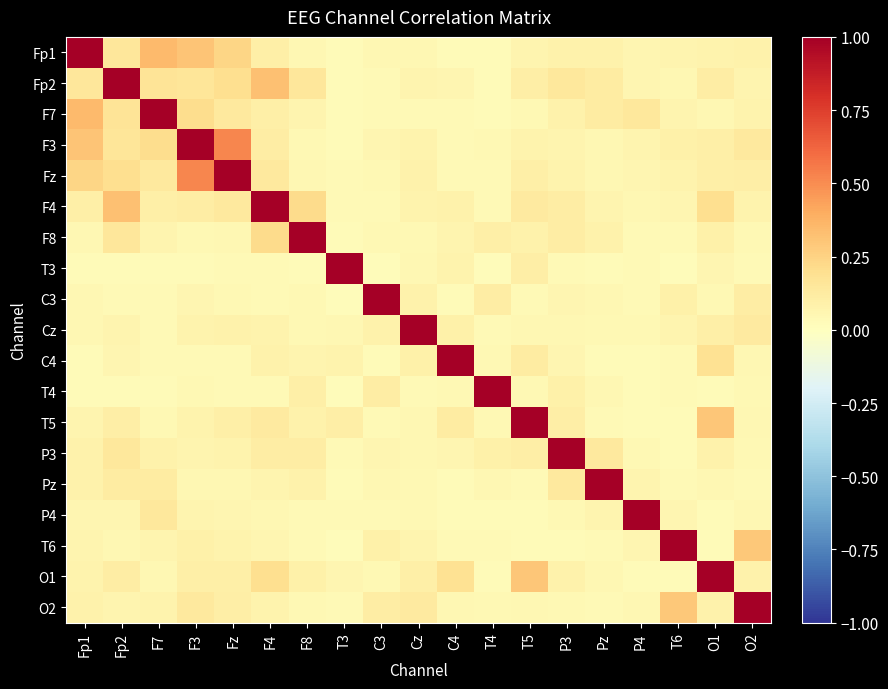

Reading right to left, list all the values displayed in this chart.

Fp1: O2=0.1	O1=0.1	T6=0.1	P4=0.1	Pz=0.1	P3=0.1	T5=0.1	T4=0.0	C4=0.0	Cz=0.1	C3=0.0	T3=0.0	F8=0.0	F4=0.1	Fz=0.2	F3=0.3	F7=0.4	Fp2=0.2	Fp1=1.0
Fp2: O2=0.1	O1=0.1	T6=0.1	P4=0.1	Pz=0.1	P3=0.1	T5=0.1	T4=0.0	C4=0.1	Cz=0.1	C3=0.0	T3=0.0	F8=0.1	F4=0.3	Fz=0.2	F3=0.2	F7=0.2	Fp2=1.0	Fp1=0.2
F7: O2=0.1	O1=0.1	T6=0.1	P4=0.1	Pz=0.1	P3=0.1	T5=0.0	T4=0.0	C4=0.0	Cz=0.0	C3=0.0	T3=0.0	F8=0.1	F4=0.1	Fz=0.1	F3=0.2	F7=1.0	Fp2=0.2	Fp1=0.4
F3: O2=0.1	O1=0.1	T6=0.1	P4=0.1	Pz=0.1	P3=0.1	T5=0.1	T4=0.0	C4=0.0	Cz=0.1	C3=0.1	T3=0.0	F8=0.0	F4=0.1	Fz=0.5	F3=1.0	F7=0.2	Fp2=0.2	Fp1=0.3
Fz: O2=0.1	O1=0.1	T6=0.1	P4=0.1	Pz=0.1	P3=0.1	T5=0.1	T4=0.0	C4=0.0	Cz=0.1	C3=0.0	T3=0.0	F8=0.1	F4=0.1	Fz=1.0	F3=0.5	F7=0.1	Fp2=0.2	Fp1=0.2
F4: O2=0.1	O1=0.2	T6=0.1	P4=0.1	Pz=0.1	P3=0.1	T5=0.1	T4=0.0	C4=0.1	Cz=0.1	C3=0.0	T3=0.0	F8=0.2	F4=1.0	Fz=0.1	F3=0.1	F7=0.1	Fp2=0.3	Fp1=0.1
F8: O2=0.0	O1=0.1	T6=0.0	P4=0.0	Pz=0.1	P3=0.1	T5=0.1	T4=0.1	C4=0.1	Cz=0.0	C3=0.0	T3=0.0	F8=1.0	F4=0.2	Fz=0.1	F3=0.0	F7=0.1	Fp2=0.1	Fp1=0.0
T3: O2=0.0	O1=0.1	T6=0.0	P4=0.0	Pz=0.0	P3=0.0	T5=0.1	T4=0.0	C4=0.1	Cz=0.1	C3=0.0	T3=1.0	F8=0.0	F4=0.0	Fz=0.0	F3=0.0	F7=0.0	Fp2=0.0	Fp1=0.0
C3: O2=0.1	O1=0.0	T6=0.1	P4=0.0	Pz=0.1	P3=0.1	T5=0.0	T4=0.1	C4=0.0	Cz=0.1	C3=1.0	T3=0.0	F8=0.0	F4=0.0	Fz=0.0	F3=0.1	F7=0.0	Fp2=0.0	Fp1=0.0
Cz: O2=0.1	O1=0.1	T6=0.1	P4=0.0	Pz=0.0	P3=0.0	T5=0.1	T4=0.0	C4=0.1	Cz=1.0	C3=0.1	T3=0.1	F8=0.0	F4=0.1	Fz=0.1	F3=0.1	F7=0.0	Fp2=0.1	Fp1=0.1
C4: O2=0.0	O1=0.2	T6=0.0	P4=0.0	Pz=0.0	P3=0.1	T5=0.1	T4=0.0	C4=1.0	Cz=0.1	C3=0.0	T3=0.1	F8=0.1	F4=0.1	Fz=0.0	F3=0.0	F7=0.0	Fp2=0.1	Fp1=0.0
T4: O2=0.0	O1=0.0	T6=0.0	P4=0.0	Pz=0.1	P3=0.1	T5=0.0	T4=1.0	C4=0.0	Cz=0.0	C3=0.1	T3=0.0	F8=0.1	F4=0.0	Fz=0.0	F3=0.0	F7=0.0	Fp2=0.0	Fp1=0.0
T5: O2=0.1	O1=0.3	T6=0.0	P4=0.0	Pz=0.0	P3=0.1	T5=1.0	T4=0.0	C4=0.1	Cz=0.1	C3=0.0	T3=0.1	F8=0.1	F4=0.1	Fz=0.1	F3=0.1	F7=0.0	Fp2=0.1	Fp1=0.1
P3: O2=0.0	O1=0.1	T6=0.0	P4=0.0	Pz=0.1	P3=1.0	T5=0.1	T4=0.1	C4=0.1	Cz=0.0	C3=0.1	T3=0.0	F8=0.1	F4=0.1	Fz=0.1	F3=0.1	F7=0.1	Fp2=0.1	Fp1=0.1
Pz: O2=0.0	O1=0.1	T6=0.0	P4=0.1	Pz=1.0	P3=0.1	T5=0.0	T4=0.1	C4=0.0	Cz=0.0	C3=0.1	T3=0.0	F8=0.1	F4=0.1	Fz=0.1	F3=0.1	F7=0.1	Fp2=0.1	Fp1=0.1
P4: O2=0.0	O1=0.0	T6=0.1	P4=1.0	Pz=0.1	P3=0.0	T5=0.0	T4=0.0	C4=0.0	Cz=0.0	C3=0.0	T3=0.0	F8=0.0	F4=0.1	Fz=0.1	F3=0.1	F7=0.1	Fp2=0.1	Fp1=0.1
T6: O2=0.3	O1=0.0	T6=1.0	P4=0.1	Pz=0.0	P3=0.0	T5=0.0	T4=0.0	C4=0.0	Cz=0.1	C3=0.1	T3=0.0	F8=0.0	F4=0.1	Fz=0.1	F3=0.1	F7=0.1	Fp2=0.1	Fp1=0.1
O1: O2=0.1	O1=1.0	T6=0.0	P4=0.0	Pz=0.1	P3=0.1	T5=0.3	T4=0.0	C4=0.2	Cz=0.1	C3=0.0	T3=0.1	F8=0.1	F4=0.2	Fz=0.1	F3=0.1	F7=0.1	Fp2=0.1	Fp1=0.1
O2: O2=1.0	O1=0.1	T6=0.3	P4=0.0	Pz=0.0	P3=0.0	T5=0.1	T4=0.0	C4=0.0	Cz=0.1	C3=0.1	T3=0.0	F8=0.0	F4=0.1	Fz=0.1	F3=0.1	F7=0.1	Fp2=0.1	Fp1=0.1